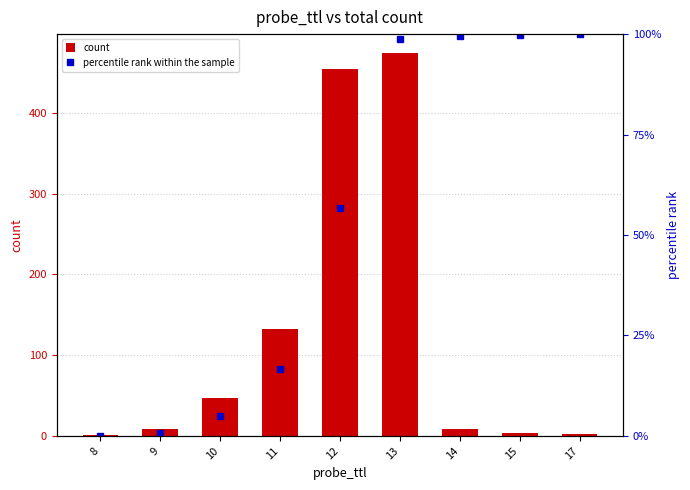

Which category has the highest value in the percentile rank within the sample series?

17